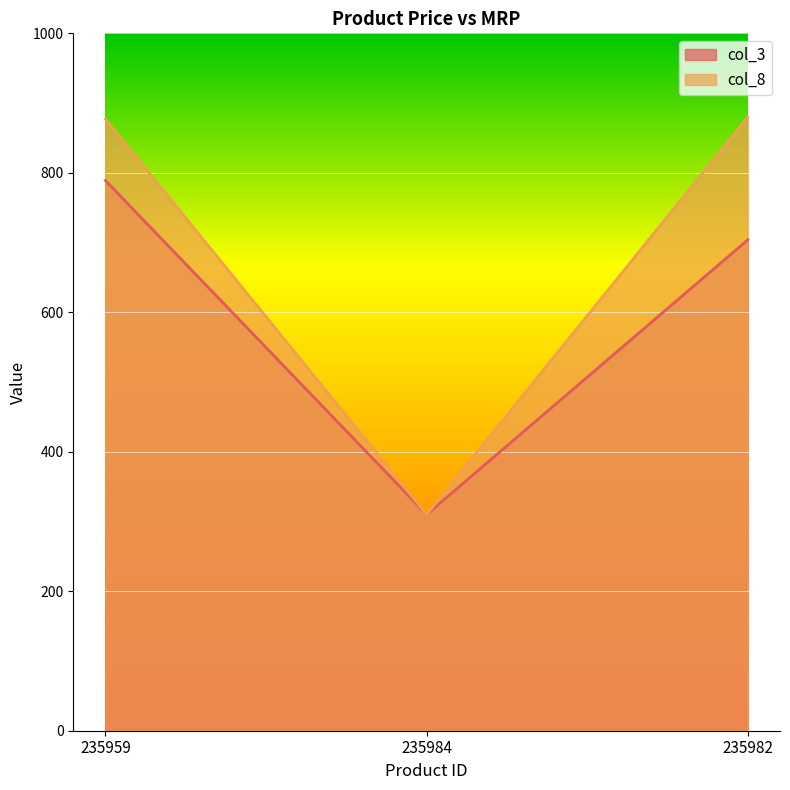

What are all the series names shown in the legend?

col_3, col_8